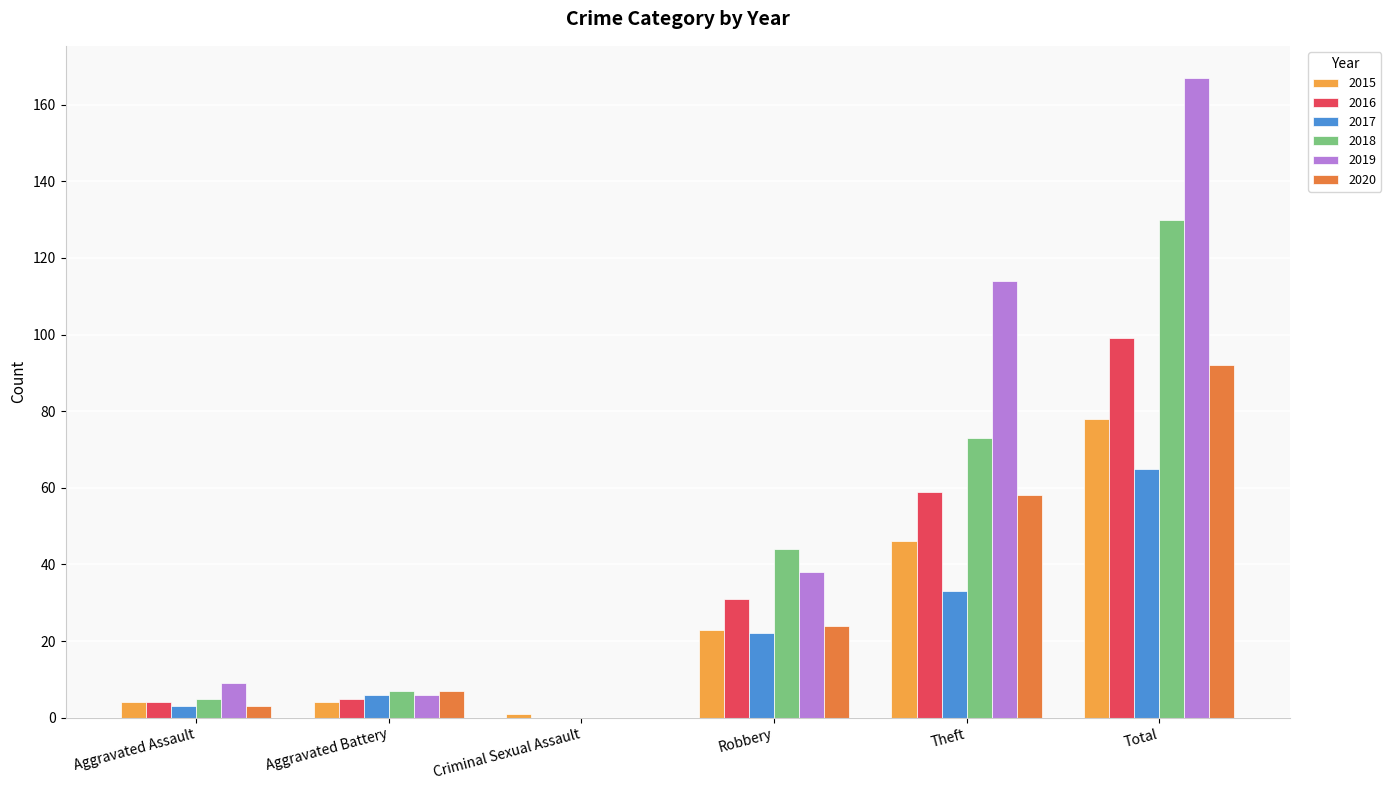

Is it true that 2015 equals 12 at Theft?

False